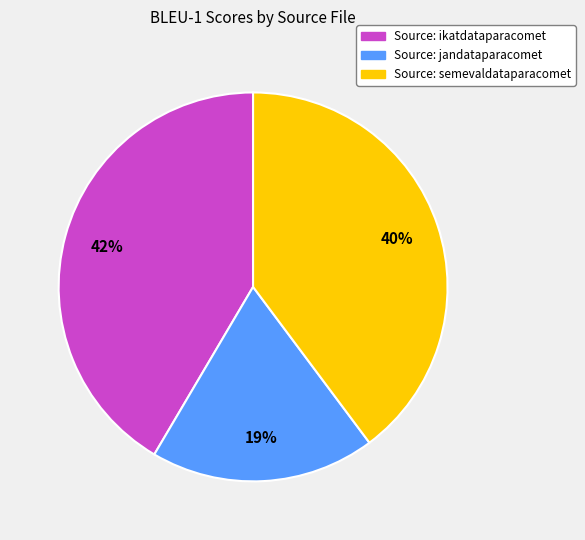

How many slices are in this pie chart?

3